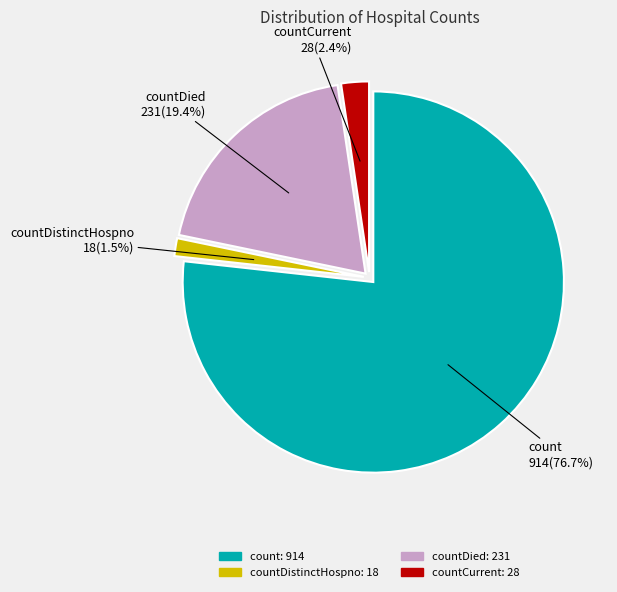

Is there any slice that represents more than half of the pie?

Yes